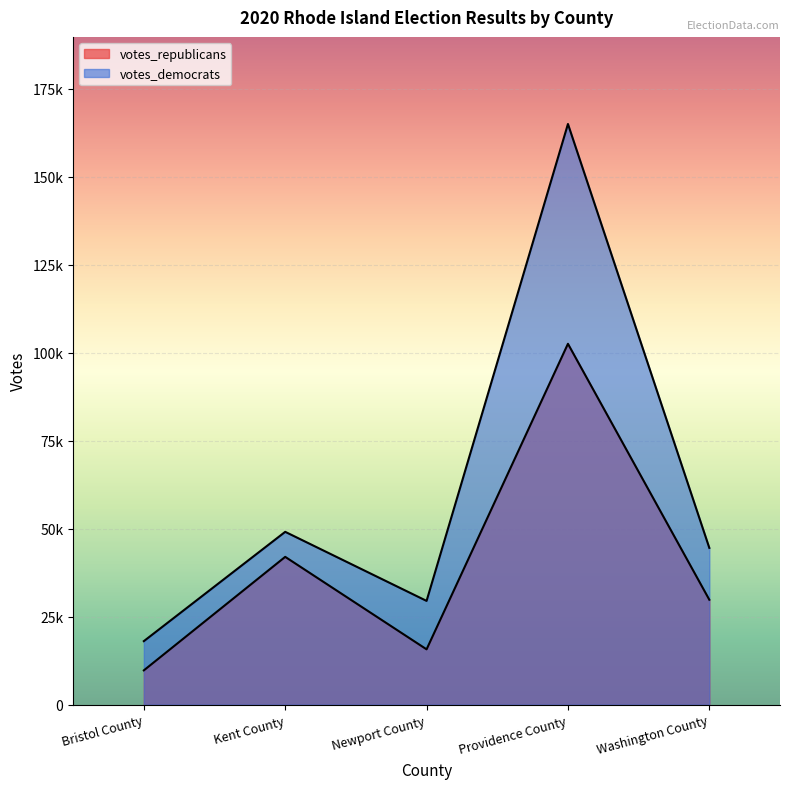

The votes_republicans series shows 26657 at Providence County. True or false?

False